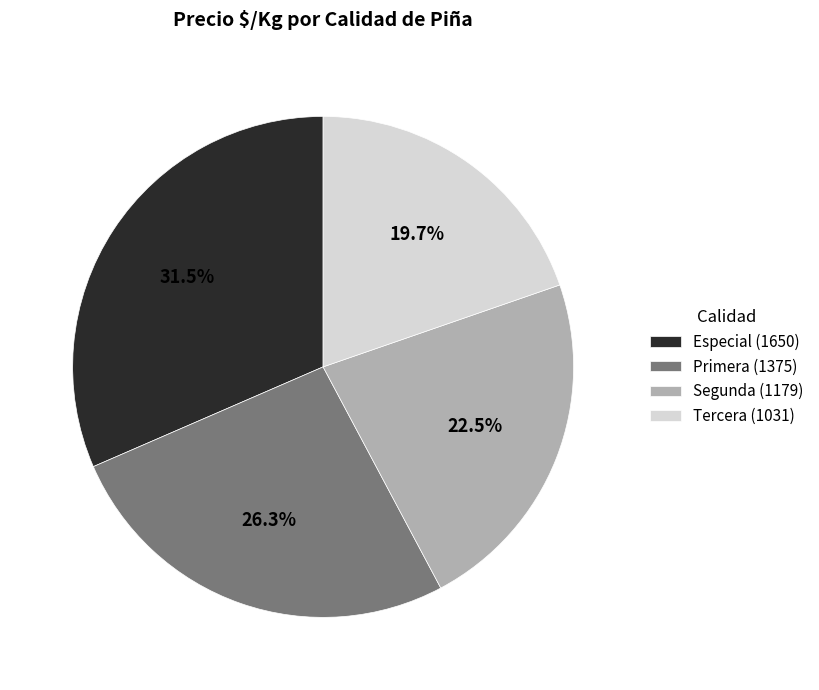

Count the number of slices in the pie.

4